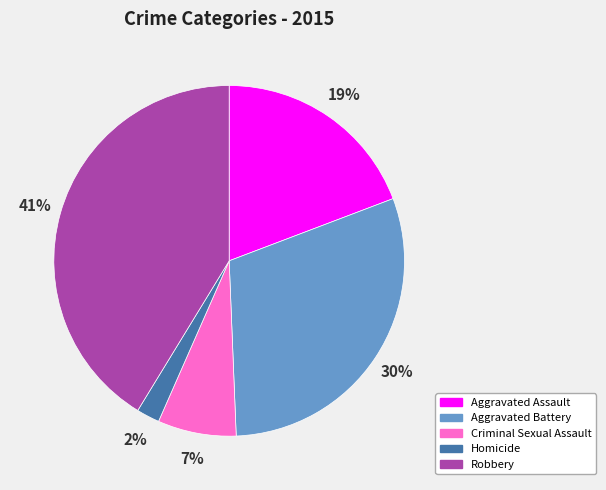

Approximately how many times larger is the value at Aggravated Assault compared to Robbery?

0.5